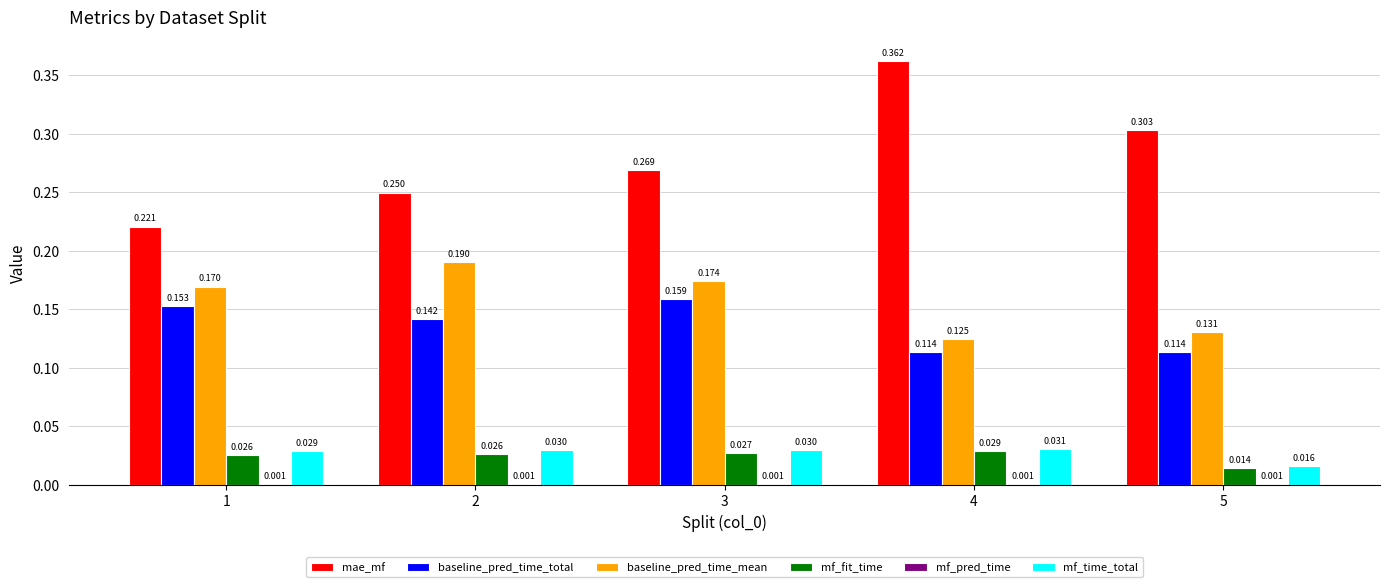

Which series has the largest total across all categories?

mae_mf